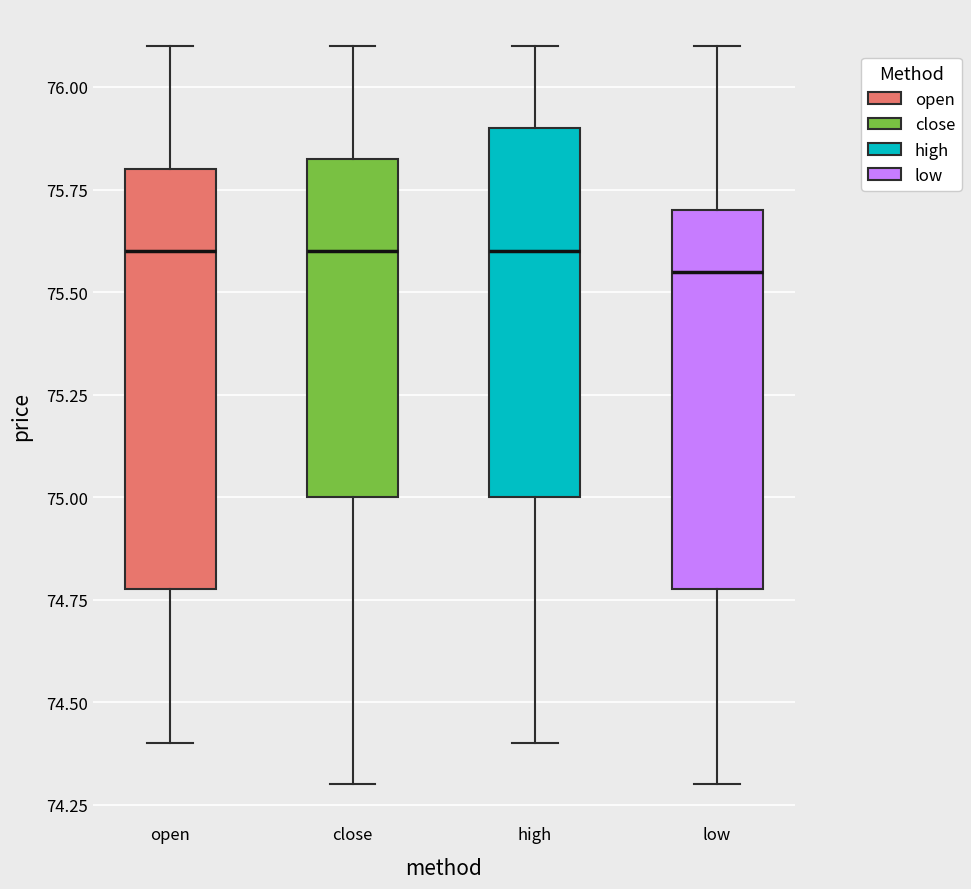

Reading left to right, read every box against the y-axis: the position of its median line, the range the box covers, and the ends of its whiskers. The values are not printed on the chart, so give them approximately, as read against the axis.

open: median 75.60, box 74.80 to 75.80, whiskers 74.40 to 76.10
close: median 75.60, box 75.00 to 75.85, whiskers 74.30 to 76.10
high: median 75.60, box 75.00 to 75.90, whiskers 74.40 to 76.10
low: median 75.55, box 74.80 to 75.70, whiskers 74.30 to 76.10